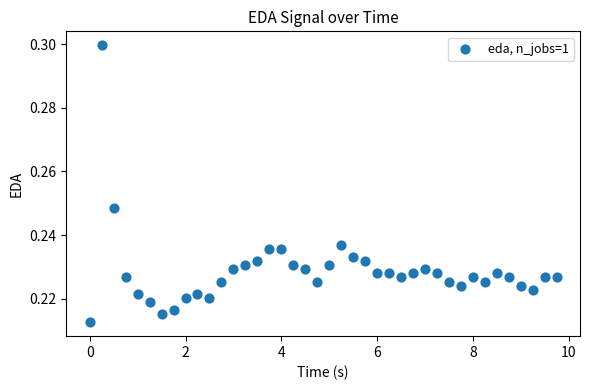

What is the range of X values (max minus min)?

9.8